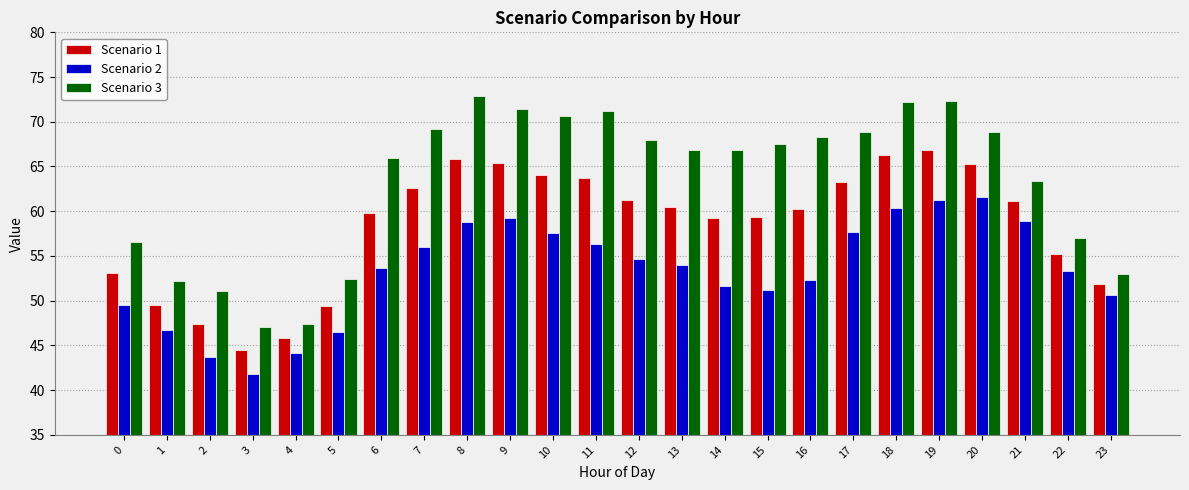

Rank the series at 10 from lowest to highest value.

Scenario 2, Scenario 1, Scenario 3